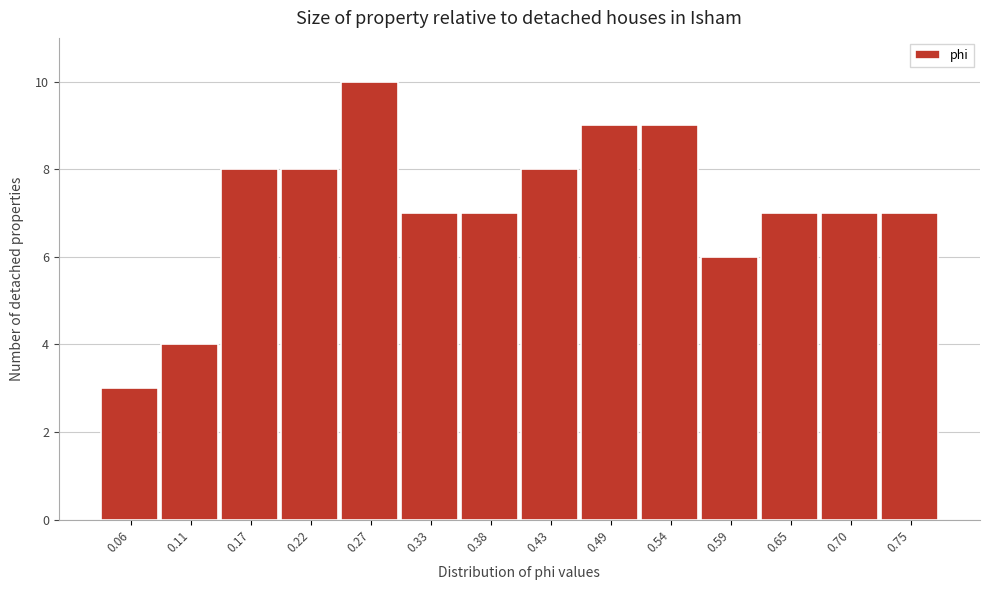

What is the height of the bar covering 0.09 to 0.14 on the x-axis? Neither the bar edges nor the heights are printed on the chart, so give them approximately, as read against the axes.

4